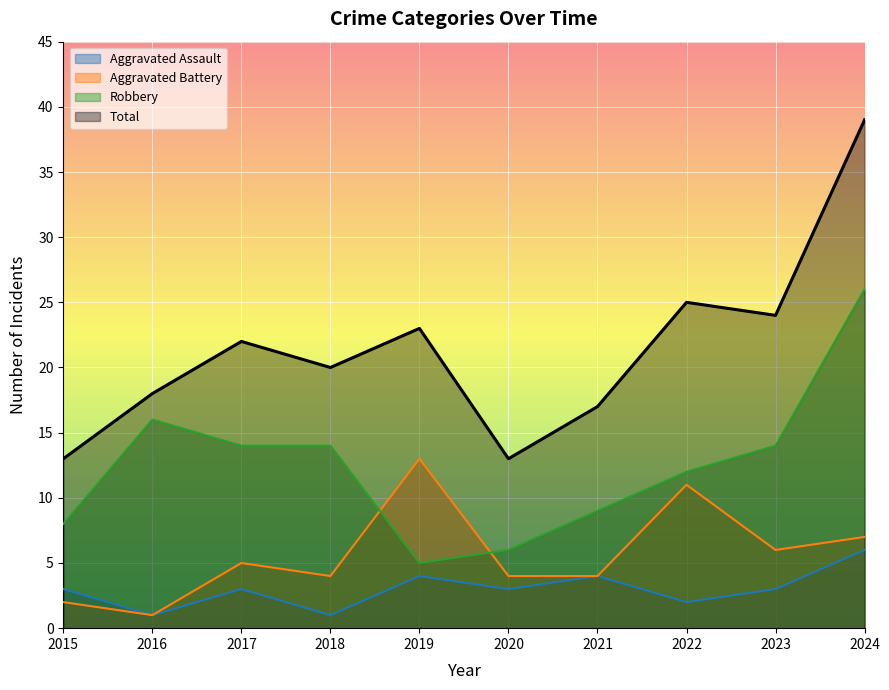

List the series in order of their peak value, lowest first.

Aggravated Assault, Aggravated Battery, Robbery, Total